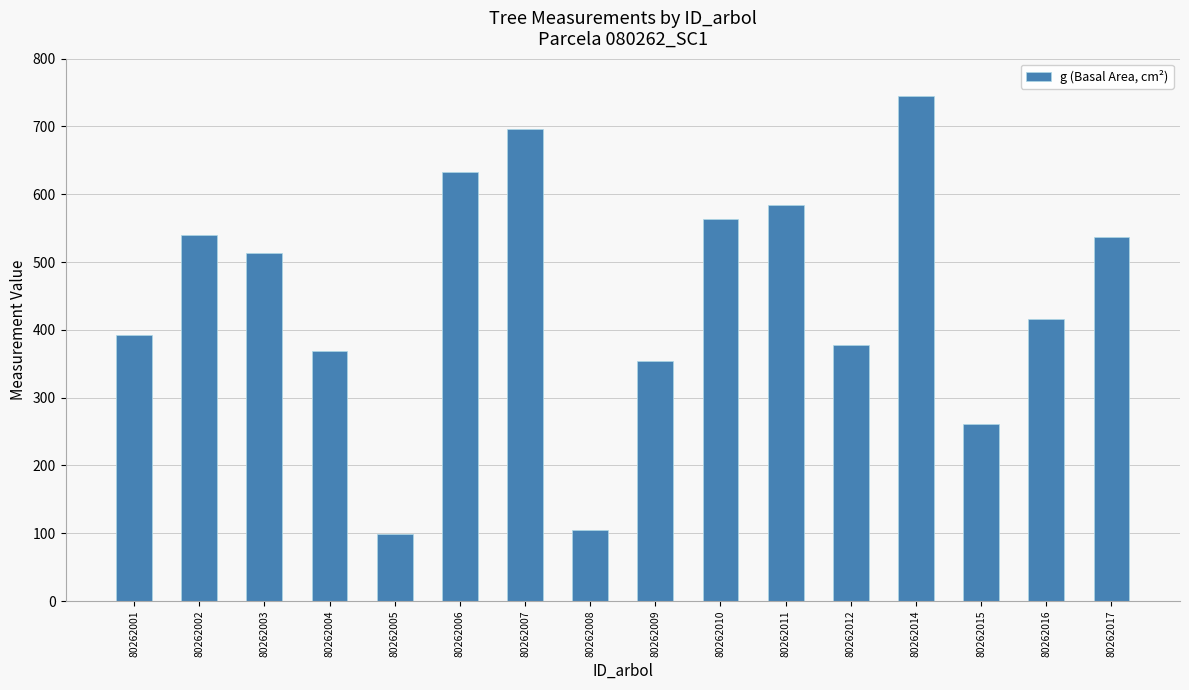

How many data points are above 513?

8